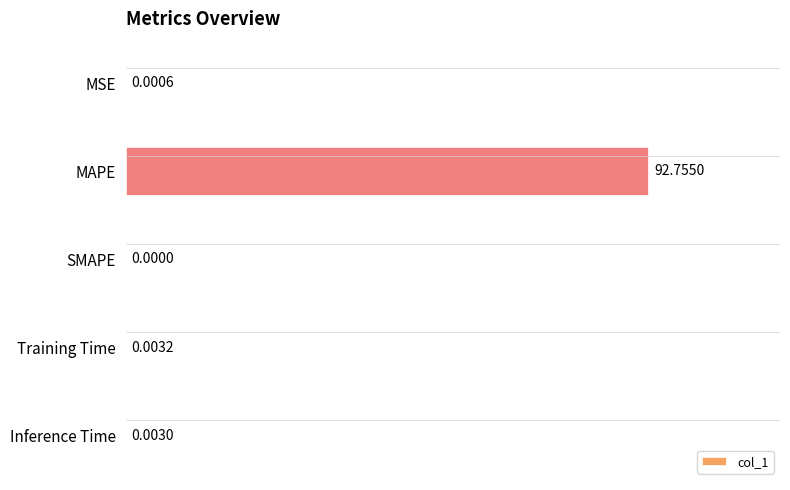

What is the sum of all values?

92.8